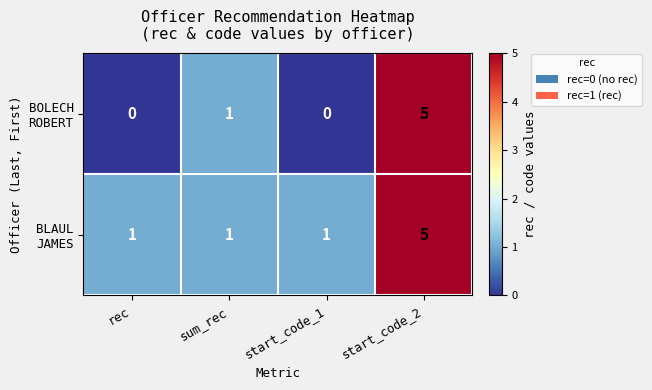

What is the maximum value shown in the chart?

5